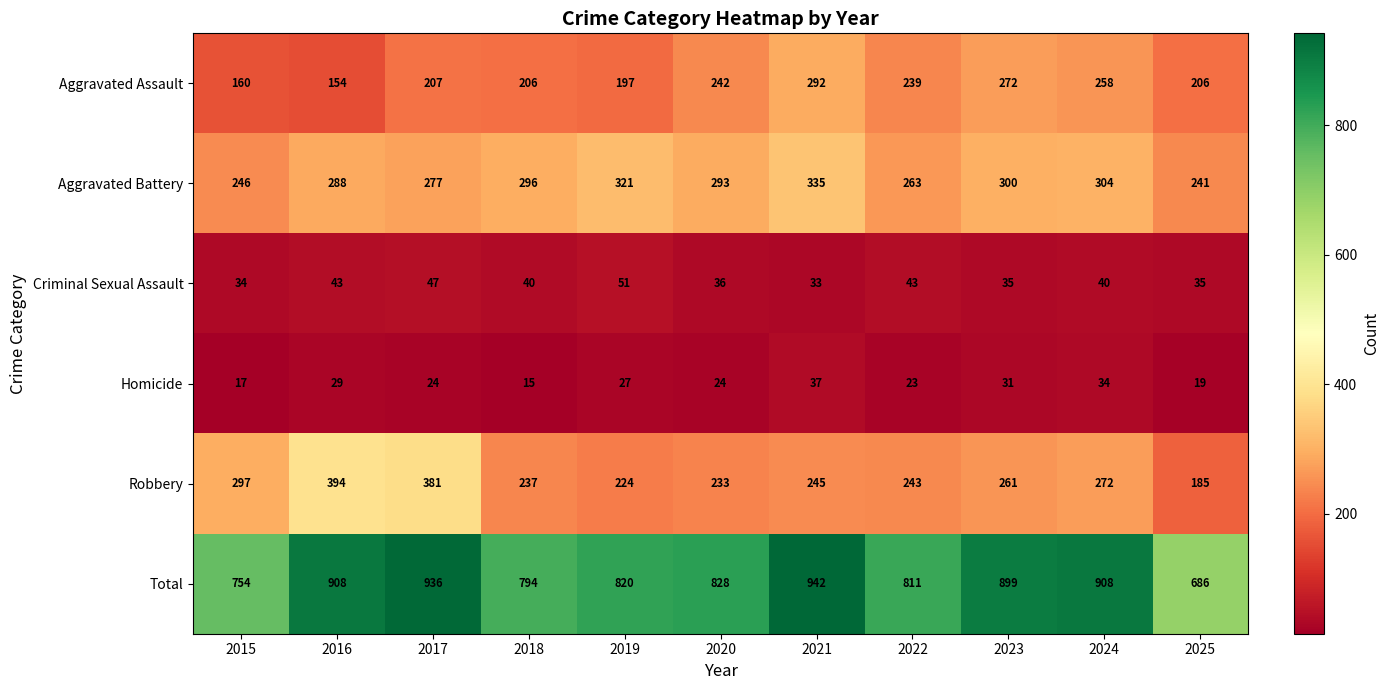

Which series changed the most between 2020 and 2024?

Total